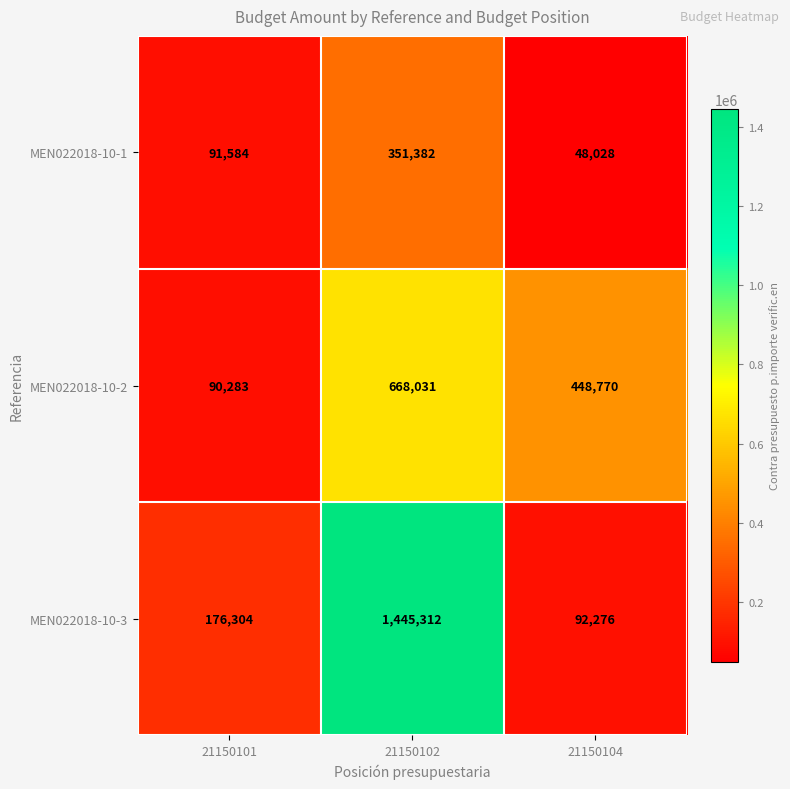

Reading right to left, list all the values displayed in this chart.

MEN022018-10-1: 21150104=48028	21150102=351382	21150101=91584
MEN022018-10-2: 21150104=448770	21150102=668031	21150101=90283
MEN022018-10-3: 21150104=92276	21150102=1445312	21150101=176304